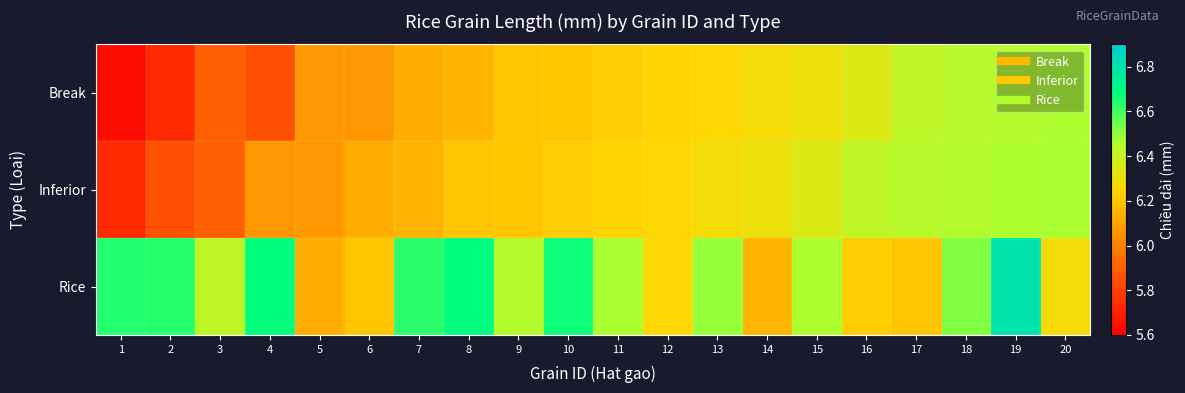

What is the total value across all series at 6?

18.4